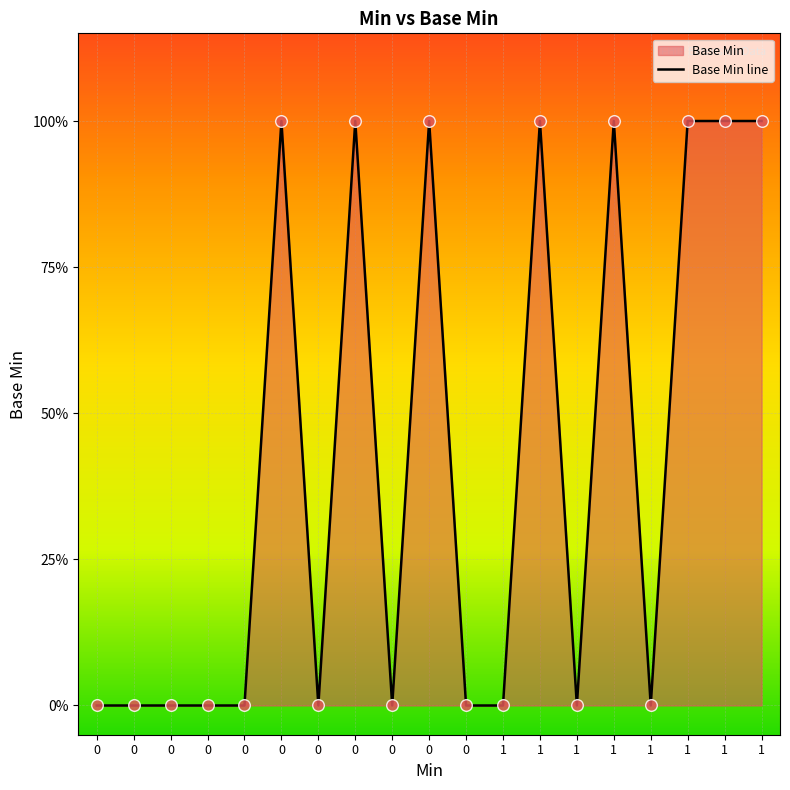

Between 1 and 1, which is larger?

1